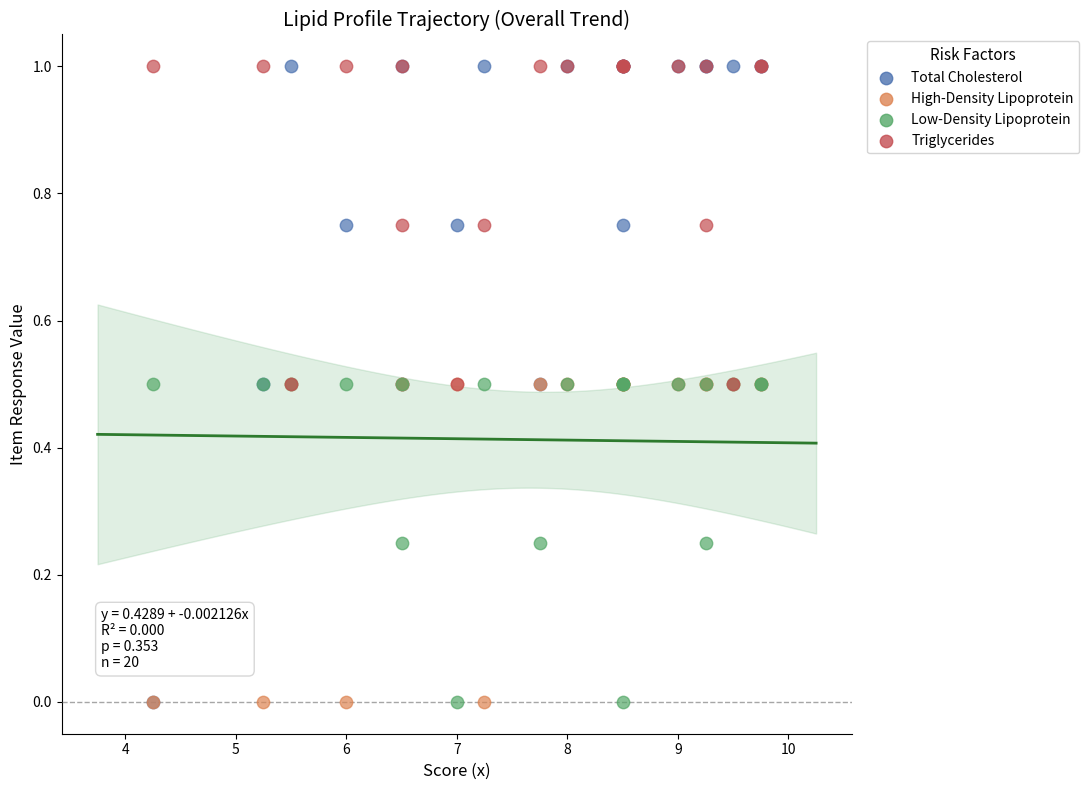

What are all the series names shown in the legend?

Total Cholesterol, High-Density Lipoprotein, Low-Density Lipoprotein, Triglycerides